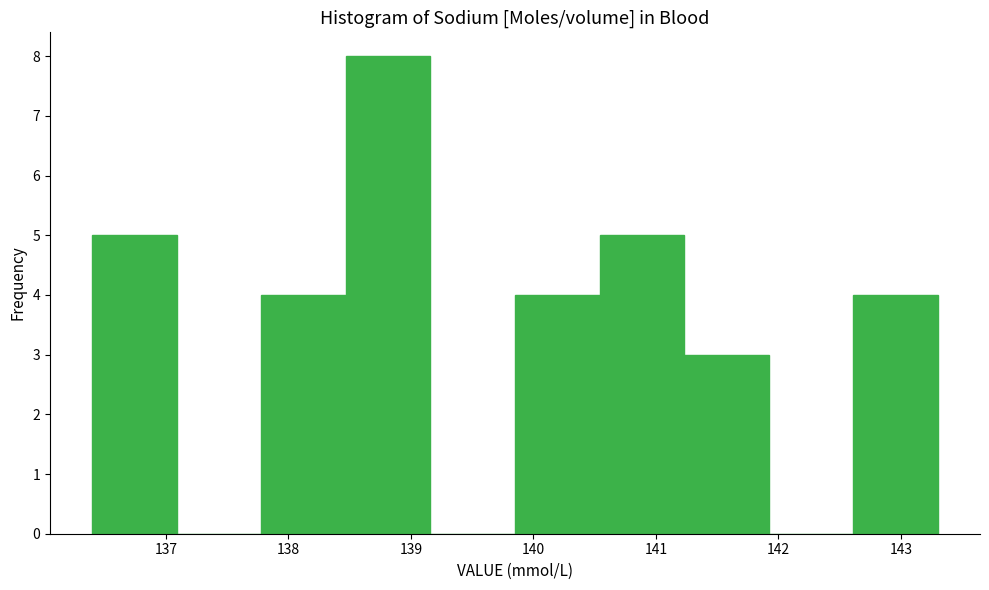

Reading left to right, transcribe this chart: for each bar, give the range it covers on the x-axis and its height. Neither the bar edges nor the heights are printed on the chart, so give them approximately, as read against the axes.

136.40 to 137.09: 5
137.09 to 137.78: 0
137.78 to 138.47: 4
138.47 to 139.16: 8
139.16 to 139.85: 0
139.85 to 140.54: 4
140.54 to 141.23: 5
141.23 to 141.92: 3
141.92 to 142.61: 0
142.61 to 143.30: 4